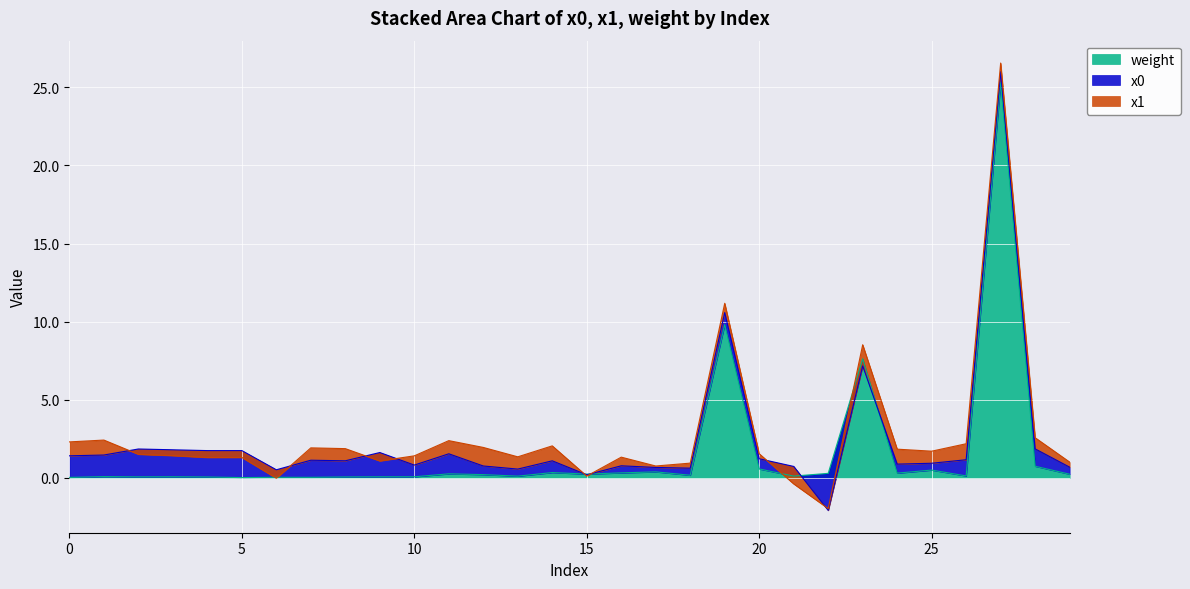

Where is x0 nearest to the value 0?

15